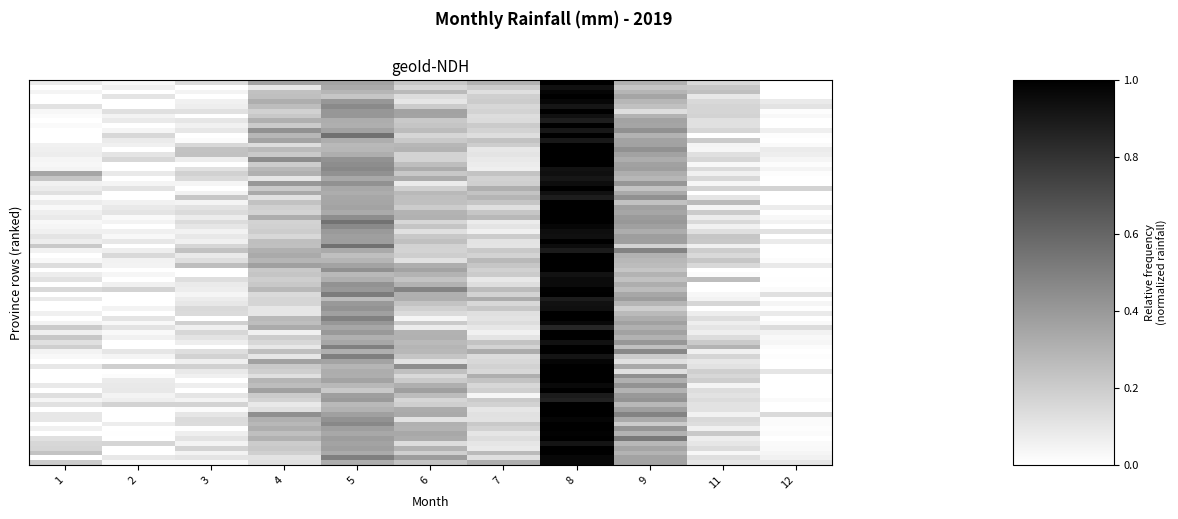

What is the greatest value displayed?

1.0